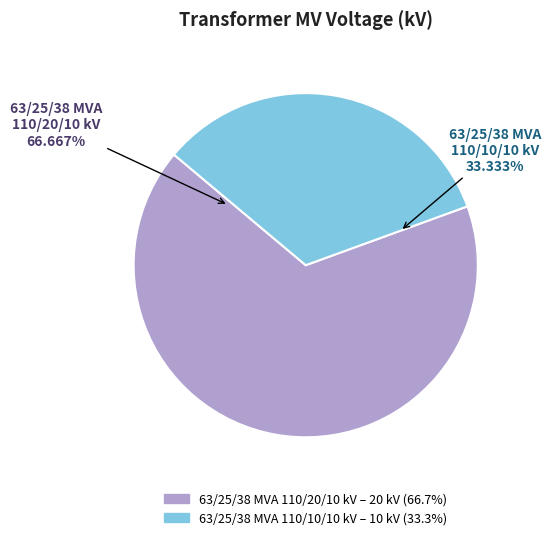

To the nearest percent, what is the average slice percentage?

50%